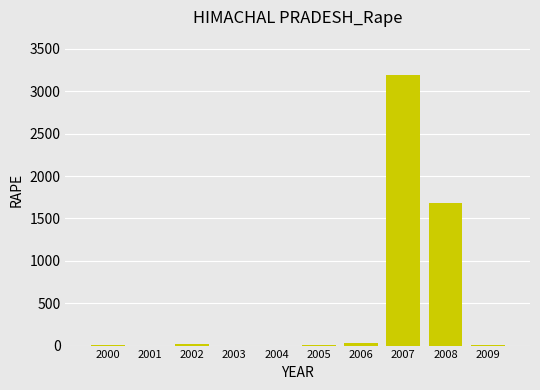

What is the sum of all values?

4940